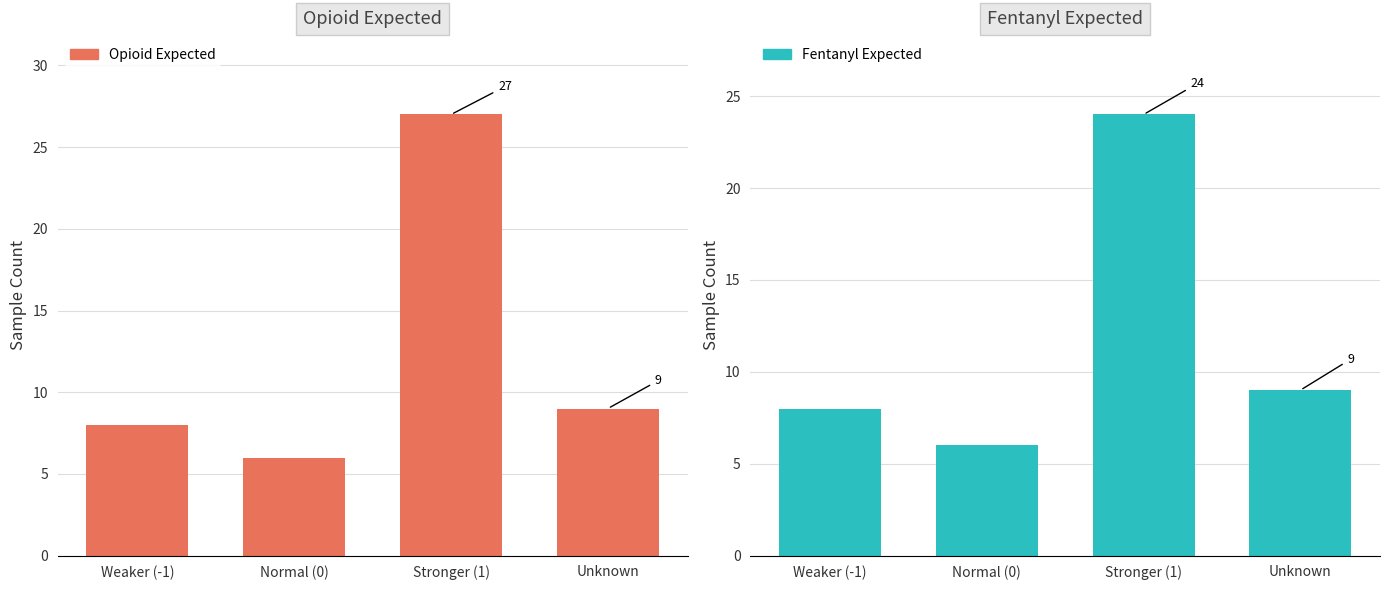

What is the value of the expect_fentanyl bar at the 3rd from the left?

24